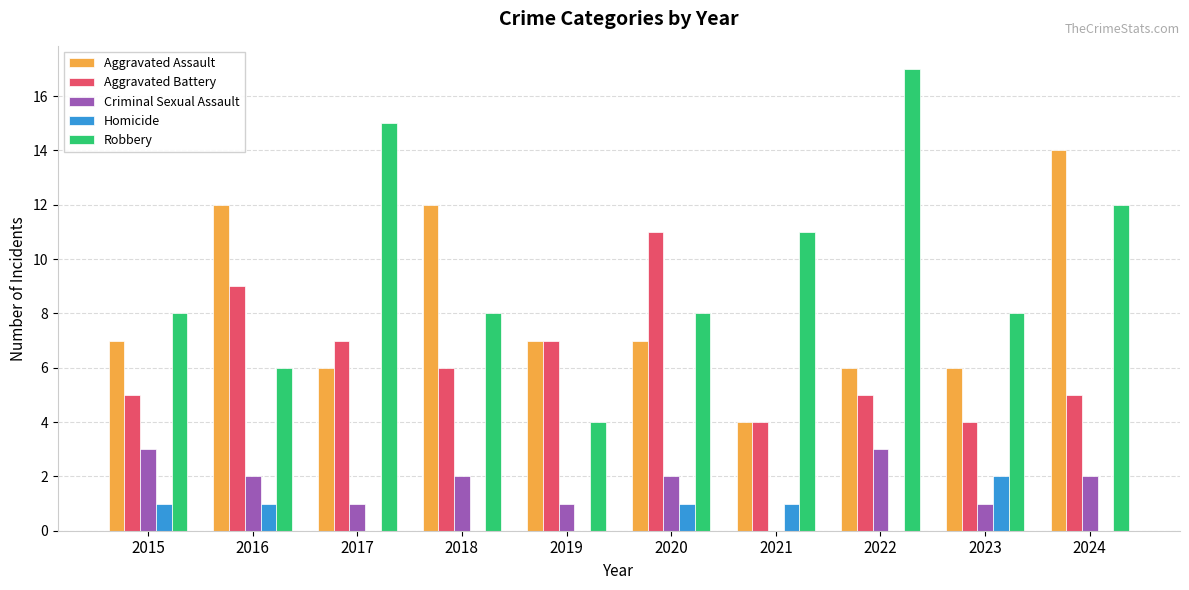

What are all the series names shown in the legend?

Aggravated Assault, Aggravated Battery, Criminal Sexual Assault, Homicide, Robbery